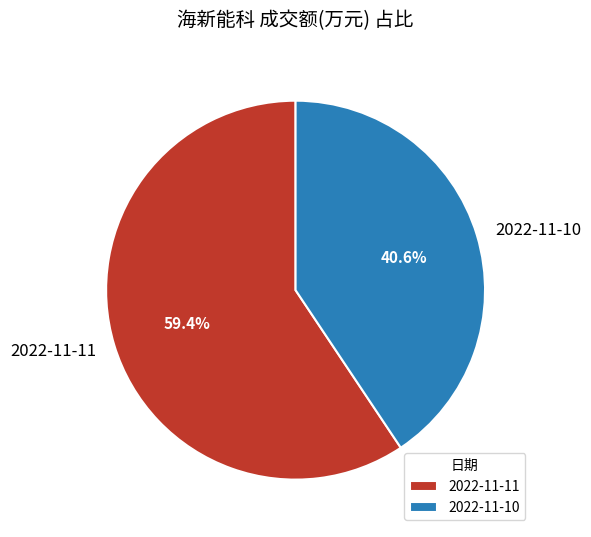

What percentage is the 2022-11-10 slice, to the nearest percent?

41%